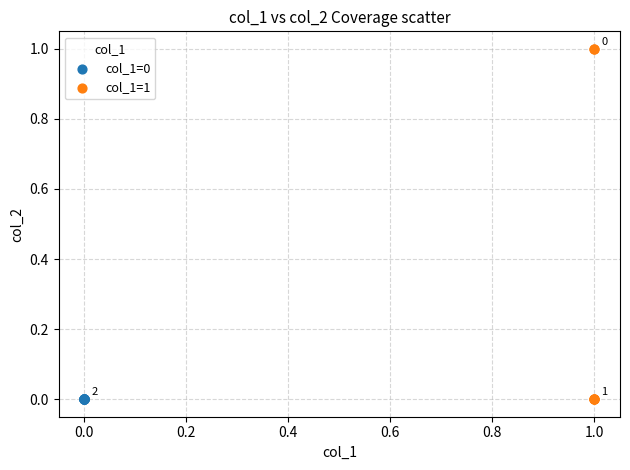

What are all the series names shown in the legend?

col_1=0, col_1=1